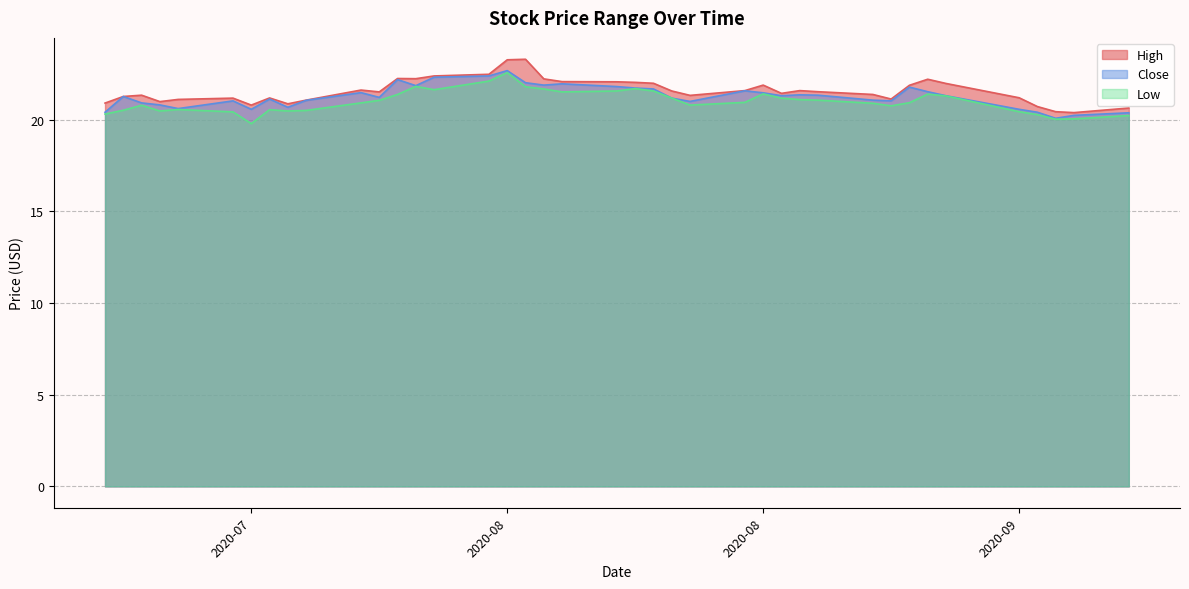

Reading left to right, extract all data points from this chart.

High: 20.9	21.3	21.3	21.0	21.1	21.2	20.8	21.2	20.9	21.1	21.6	21.5	22.2	22.2	22.4	22.5	23.3	23.3	22.2	22.1	22.1	22.0	22.0	21.6	21.3	21.6	21.9	21.4	21.6	21.5	21.4	21.1	21.9	22.2	22.0	21.2	20.7	20.4	20.4	20.6
Close: 20.4	21.3	20.9	20.8	20.6	21.0	20.6	21.1	20.7	21.0	21.5	21.2	22.2	21.9	22.3	22.4	22.7	22.0	21.9	22.0	21.8	21.7	21.7	21.2	21.0	21.6	21.5	21.3	21.4	21.3	21.1	21.0	21.8	21.5	21.3	20.6	20.4	20.1	20.2	20.4
Low: 20.3	20.5	20.8	20.5	20.5	20.4	19.8	20.5	20.5	20.5	20.9	21.0	21.4	21.8	21.6	22.1	22.6	21.8	21.7	21.5	21.6	21.7	21.6	21.2	20.8	20.9	21.4	21.2	21.1	21.1	20.9	20.8	20.9	21.4	21.3	20.4	20.3	20.0	20.0	20.2